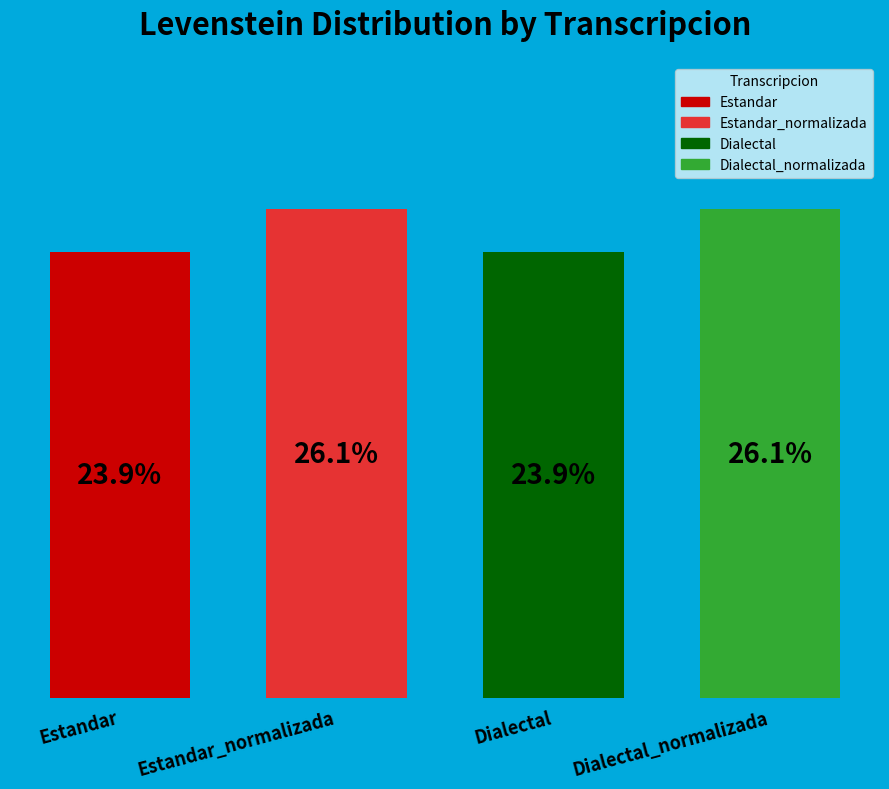

How many slices are in this pie chart?

4